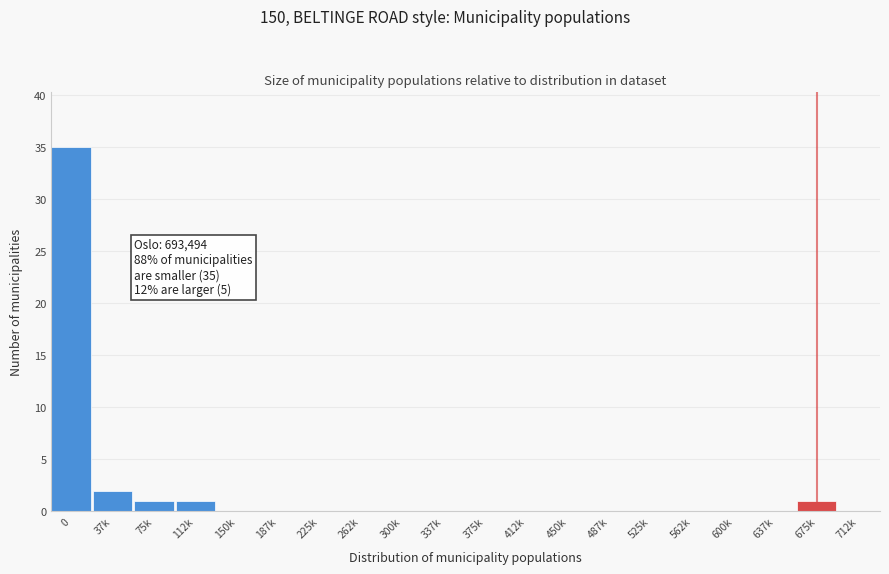

Reading left to right, list all the values displayed in this chart.

0=35	37k=2	75k=1	112k=1	150k=0	187k=0	225k=0	262k=0	300k=0	337k=0	375k=0	412k=0	450k=0	487k=0	525k=0	562k=0	600k=0	637k=0	675k=1	712k=0